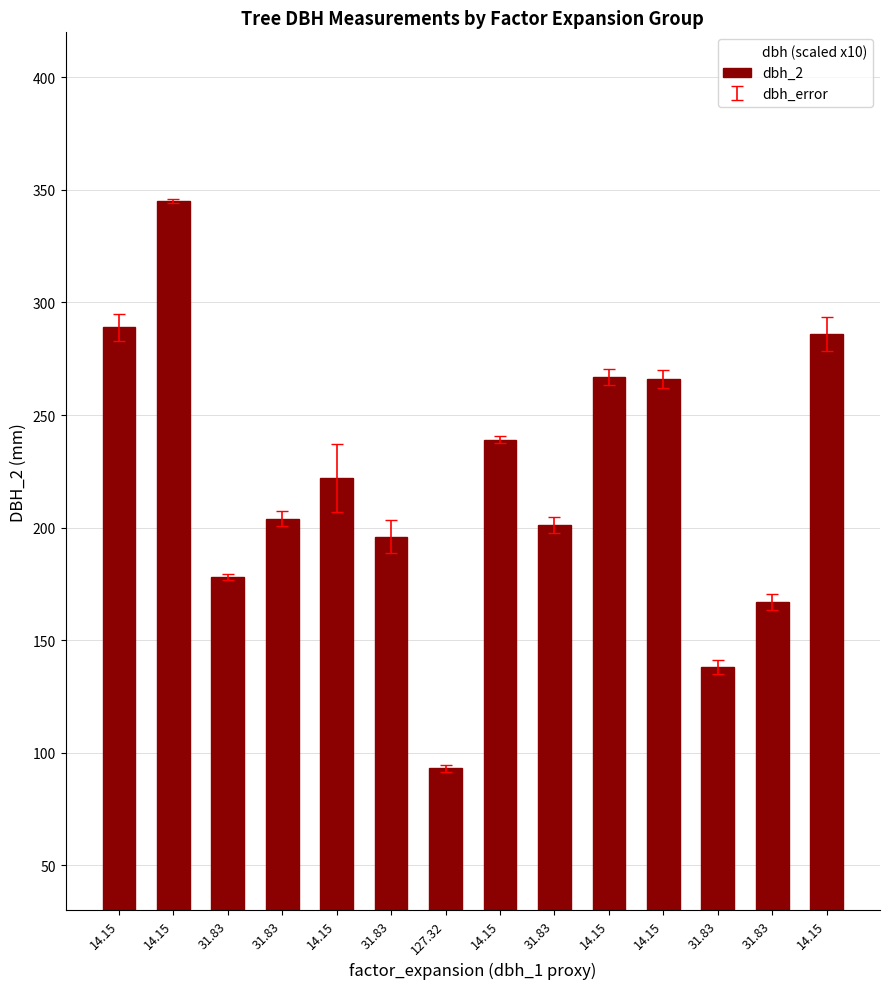

Reading left to right, list all the values displayed in this chart.

dbh (scaled x10): 14.15=295.0	14.15=346.0	31.83=179.5	31.83=207.5	14.15=237.0	31.83=203.5	127.32=94.5	14.15=240.5	31.83=197.5	14.15=263.5	14.15=262.0	31.83=135.0	31.83=170.5	14.15=278.5
dbh_2: 14.15=289.0	14.15=345.0	31.83=178.0	31.83=204.0	14.15=222.0	31.83=196.0	127.32=93.0	14.15=239.0	31.83=201.0	14.15=267.0	14.15=266.0	31.83=138.0	31.83=167.0	14.15=286.0